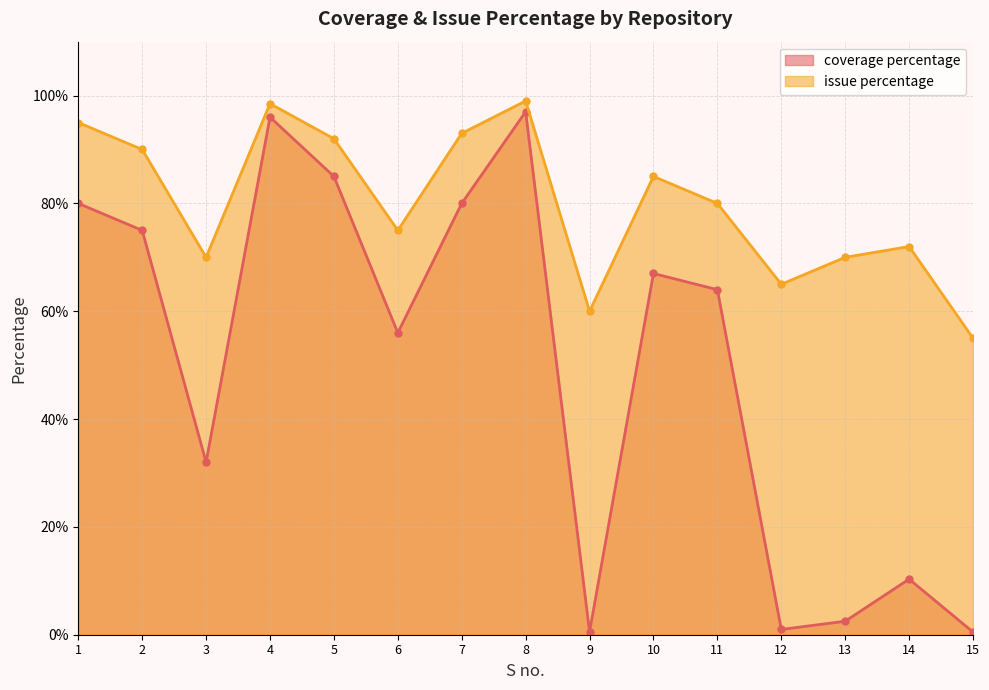

How many lines are shown in the chart?

2